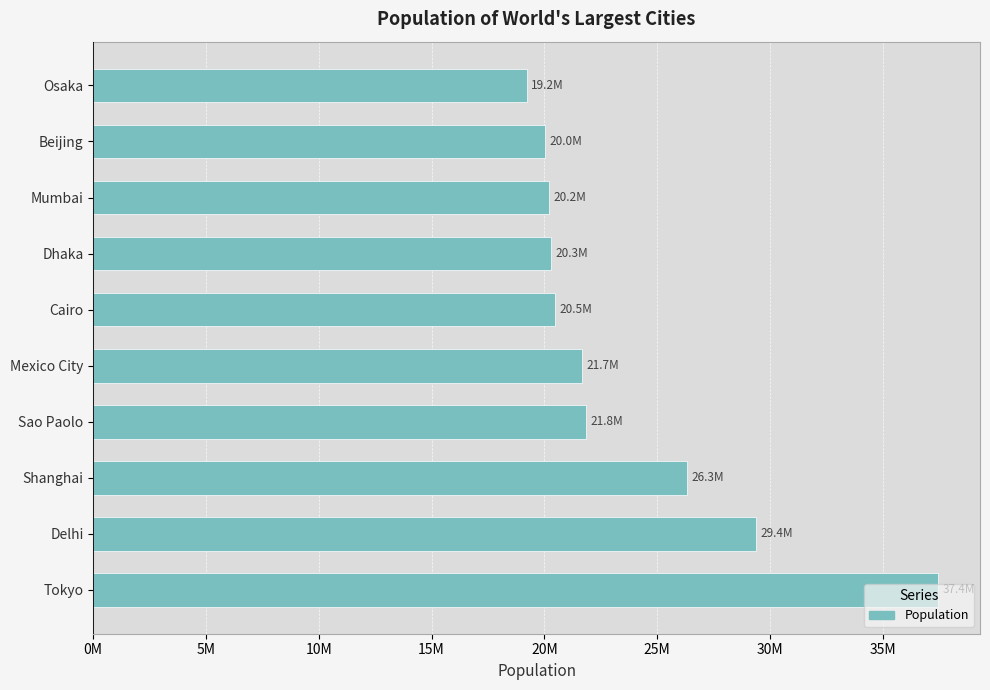

At which label is the value closest to 28328928?

Delhi